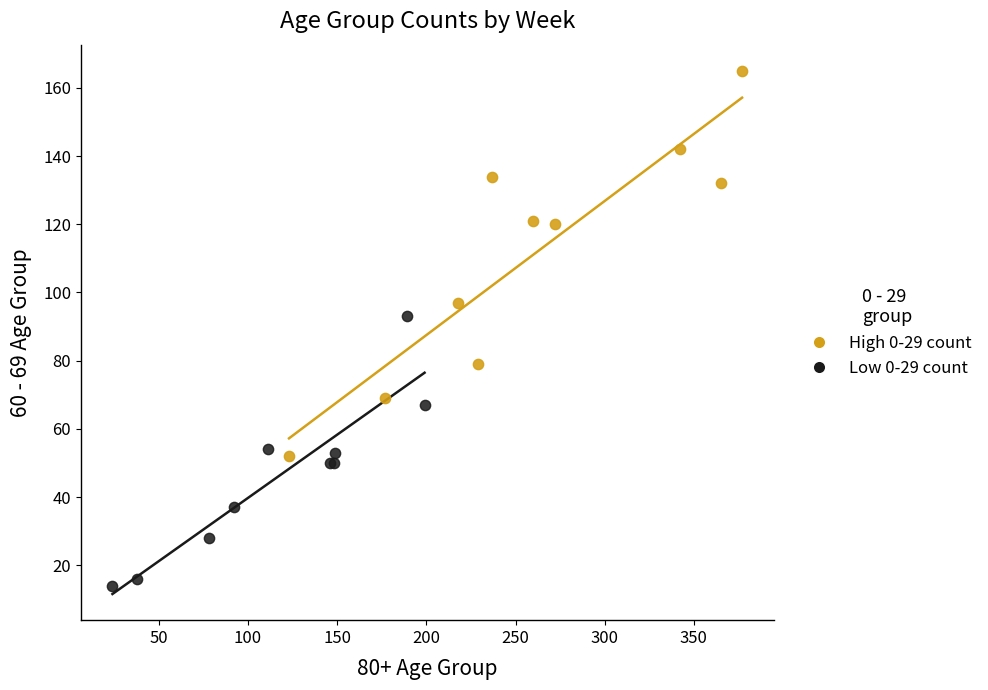

Which series has the widest spread of Y values?

High 0-29 count